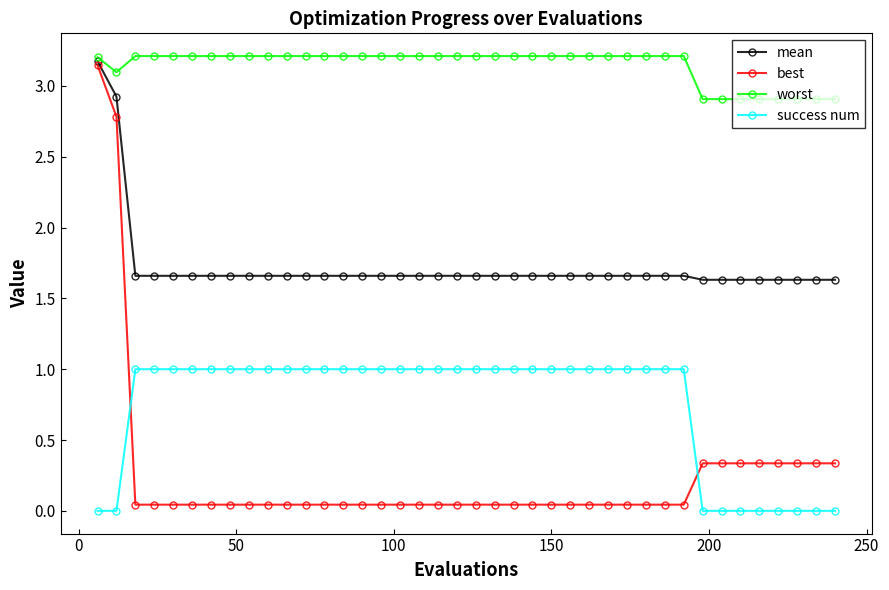

What is the value of the success num point at the 21st from the left?

1.0